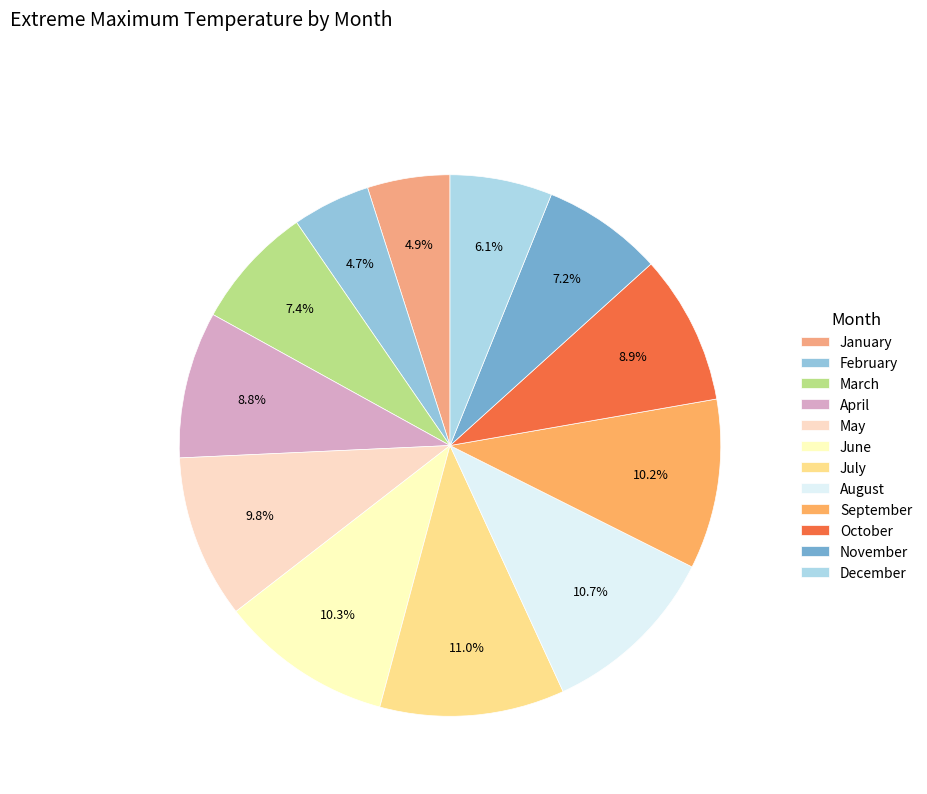

Does any single category account for the majority?

No